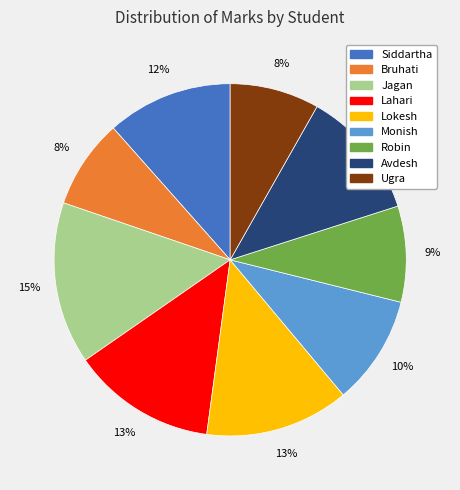

Which category has the biggest portion of the pie?

Jagan